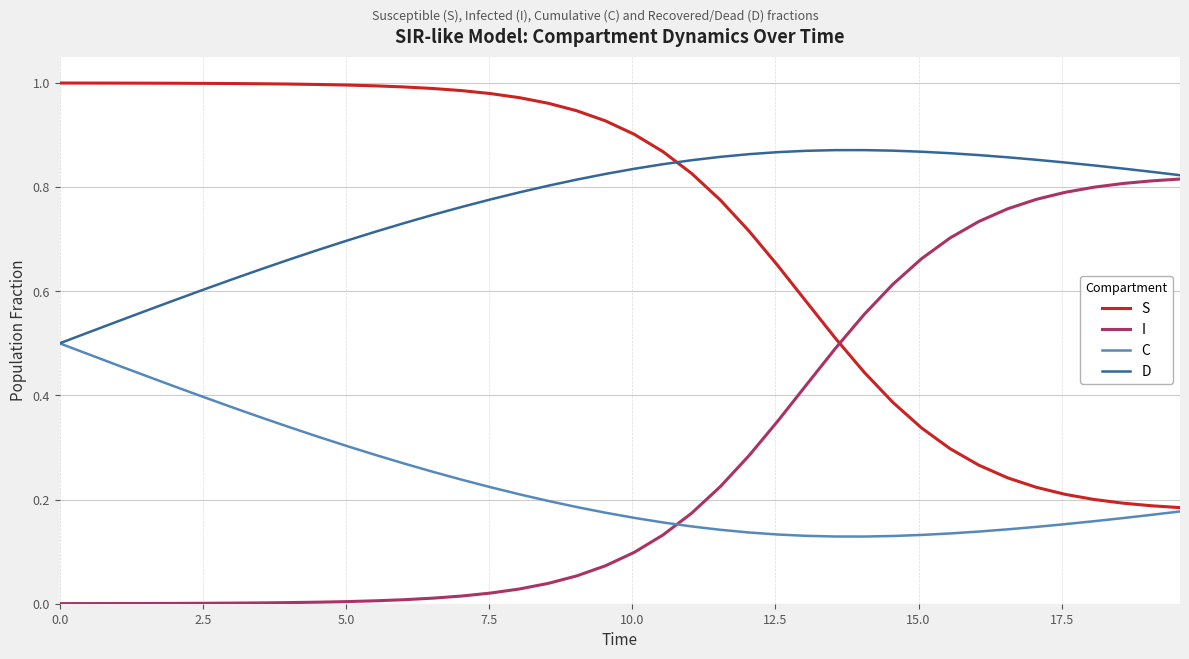

How many times do C and I cross each other?

1